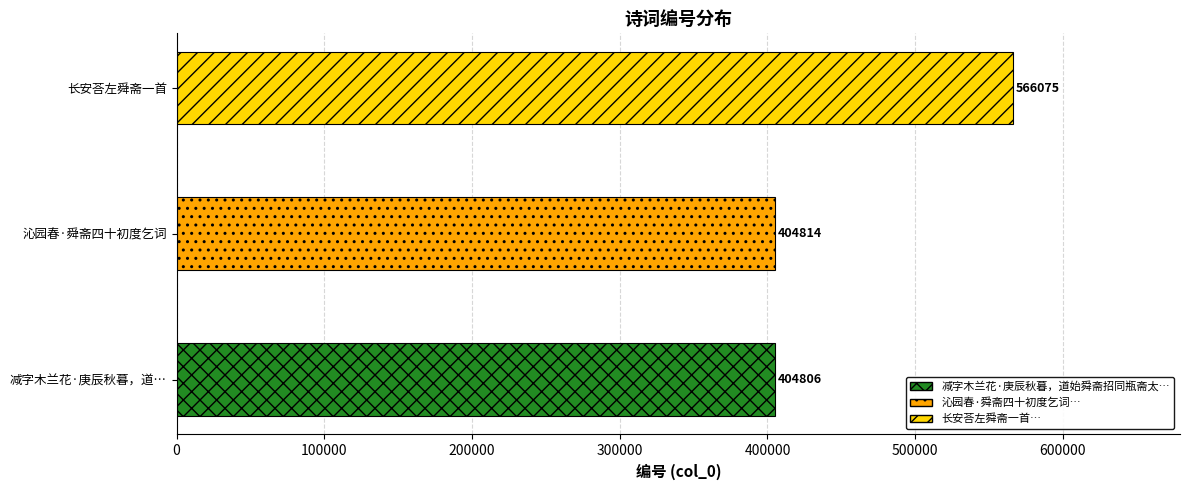

What is the label of the 2nd bar from the right?

沁园春·舜斋四十初度乞词